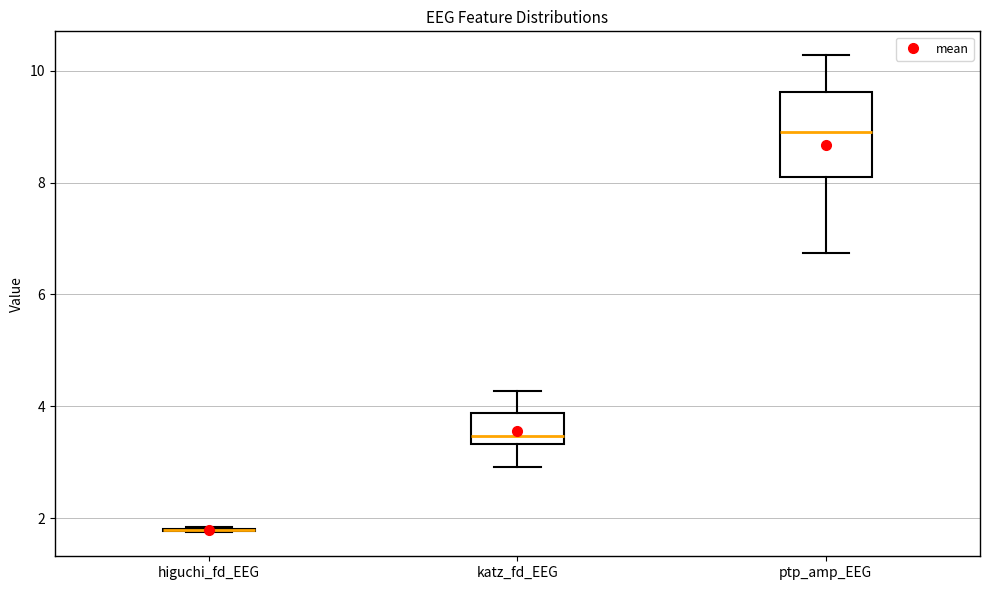

Which box is the tallest, from its lower edge to its upper edge?

ptp_amp_EEG